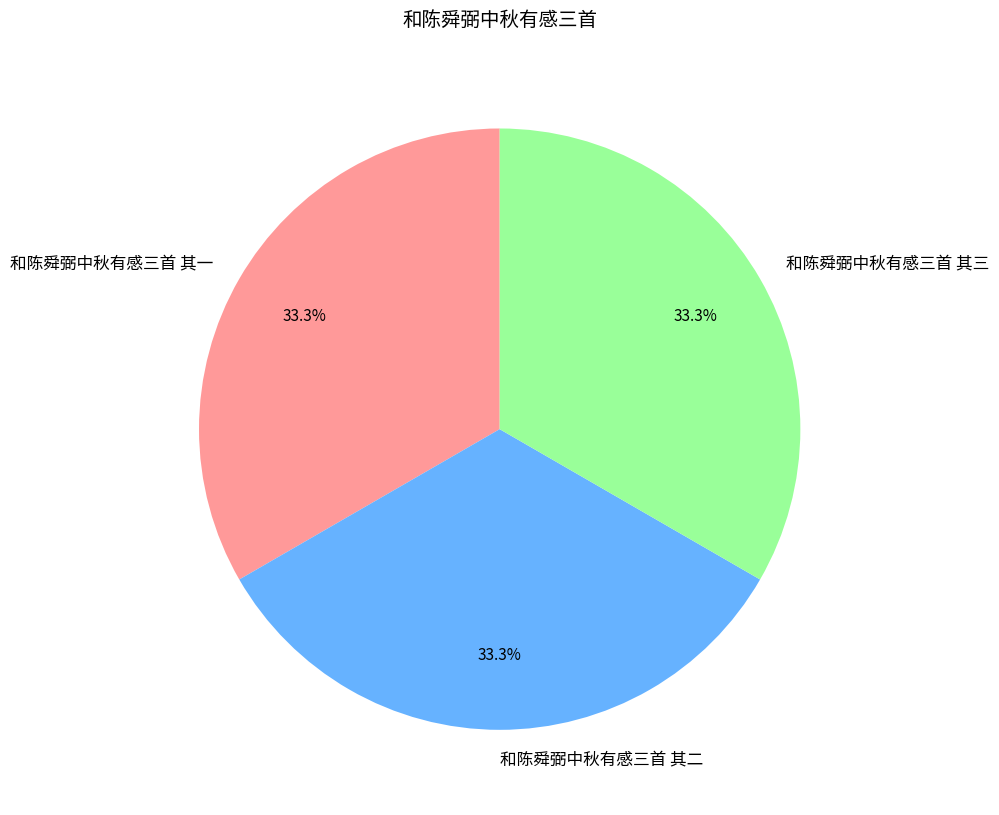

Is there any slice that represents more than half of the pie?

No